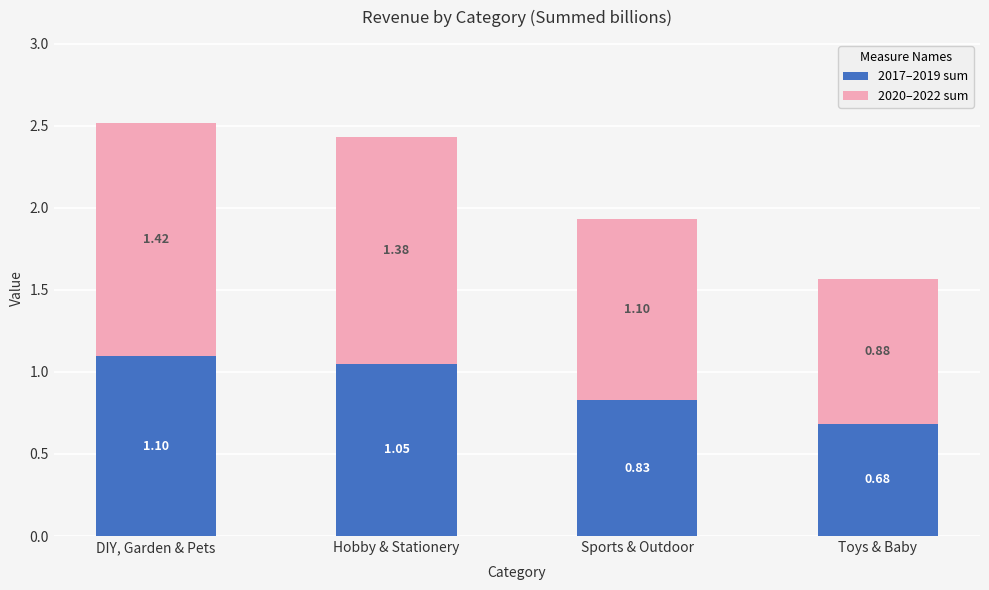

Are the bars grouped side by side (vs. stacked)?

No